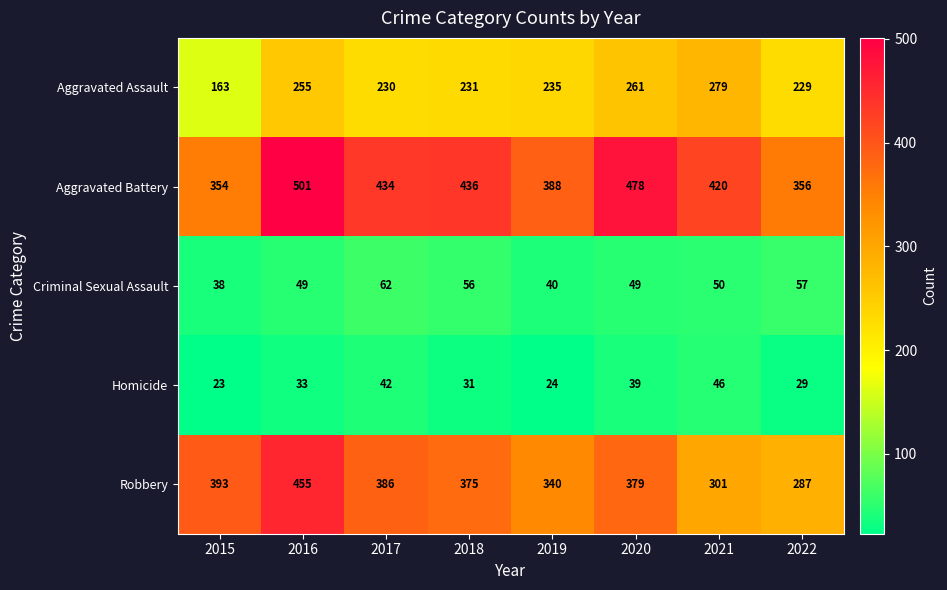

Which series has the largest total across all categories?

Aggravated Battery